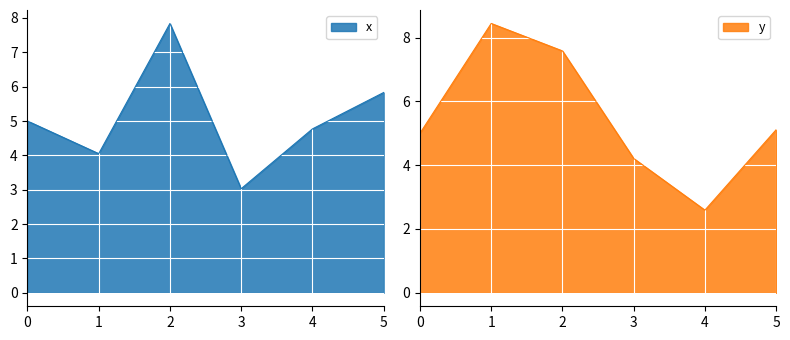

List the series in order of their peak value, highest first.

y, x